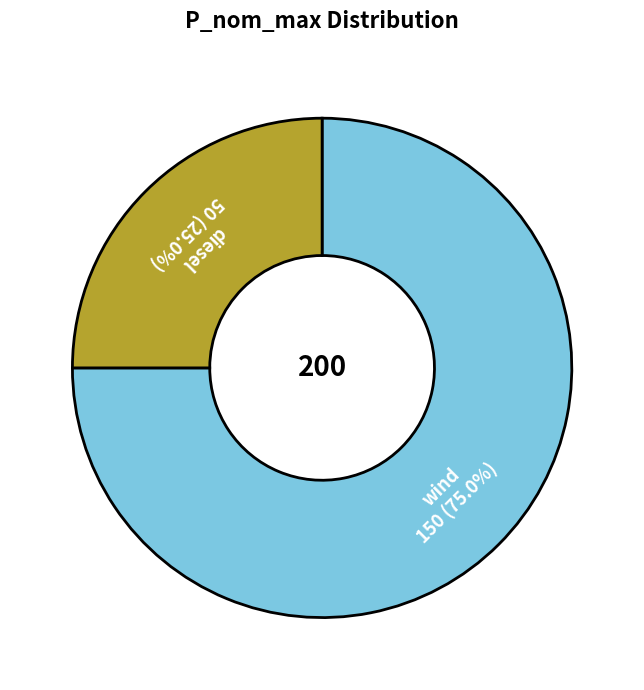

Which slice is the smallest?

diesel